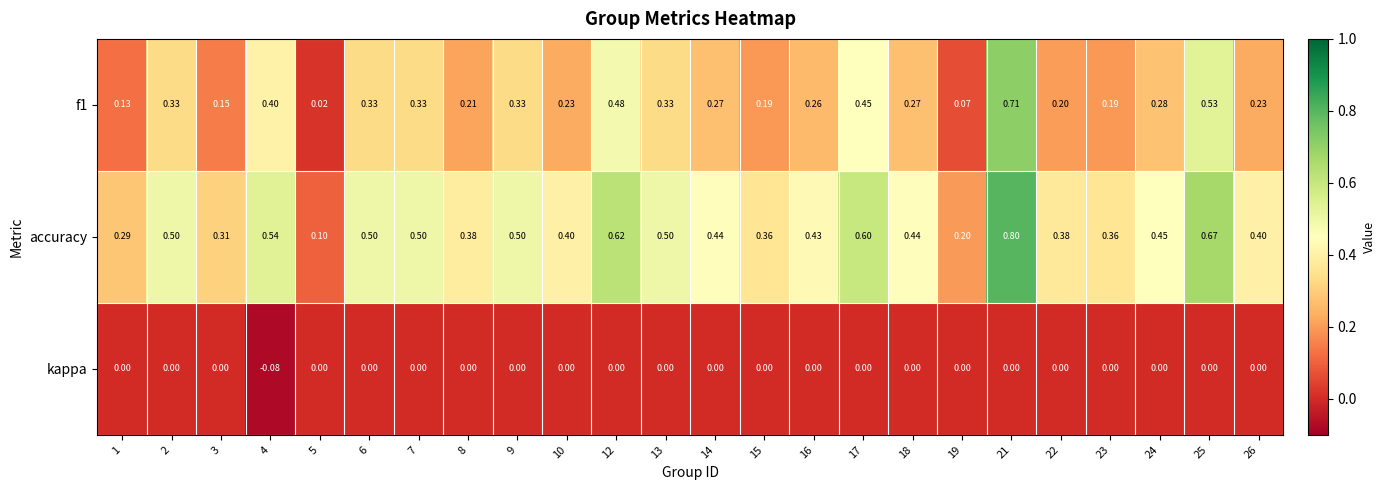

Rank the series by their maximum value, from lowest to highest.

kappa, f1, accuracy